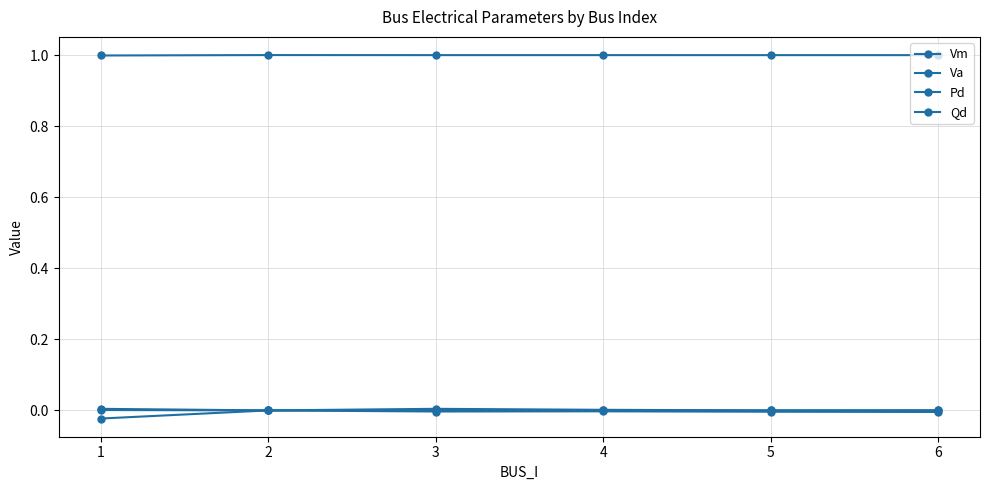

At 4, list the series in order from smallest to largest.

Va, Qd, Pd, Vm